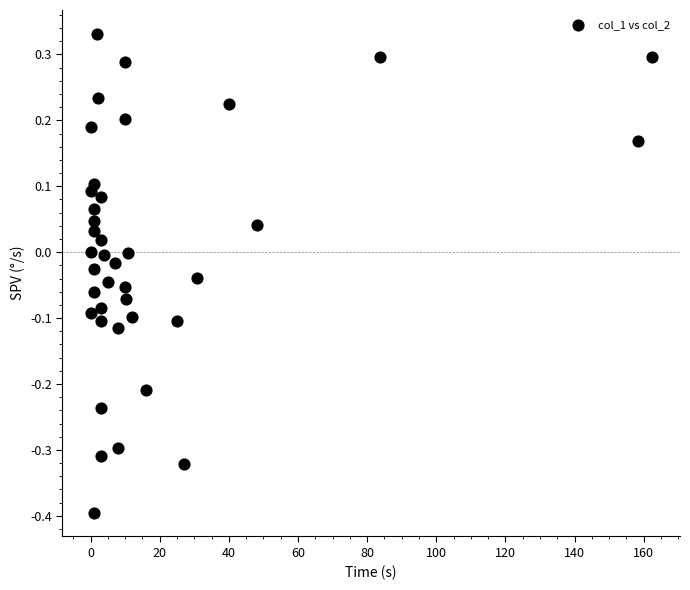

What is the range of Y values (max minus min)?

0.7